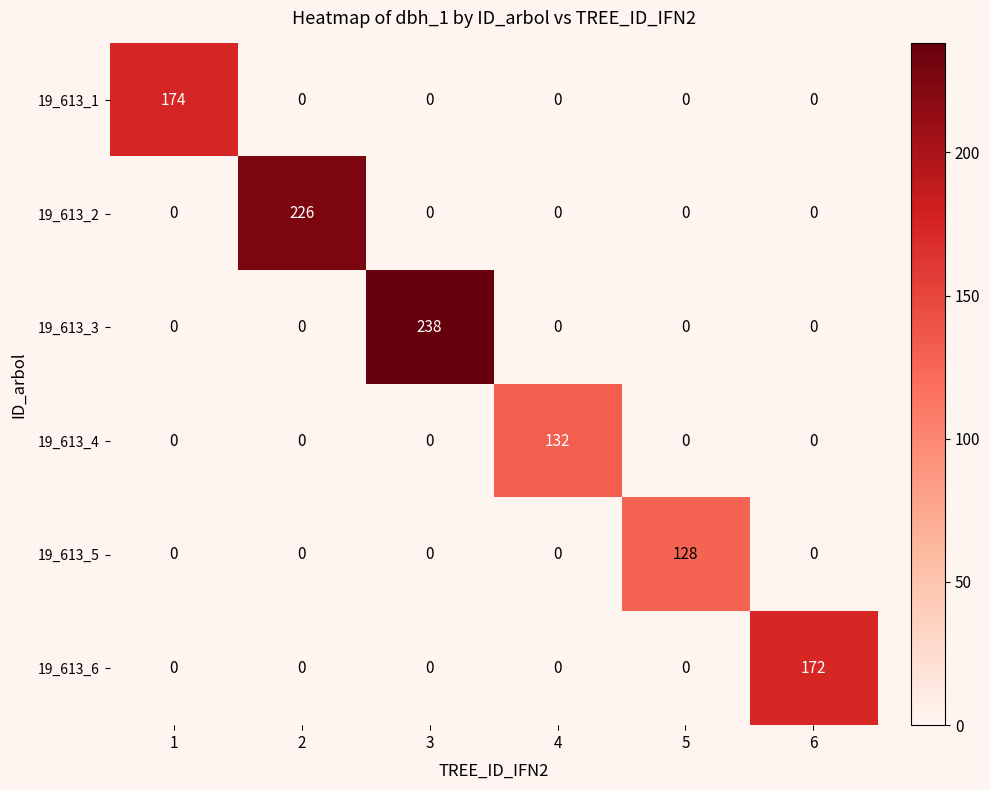

The 19_613_4 series shows -62 at 5. True or false?

False